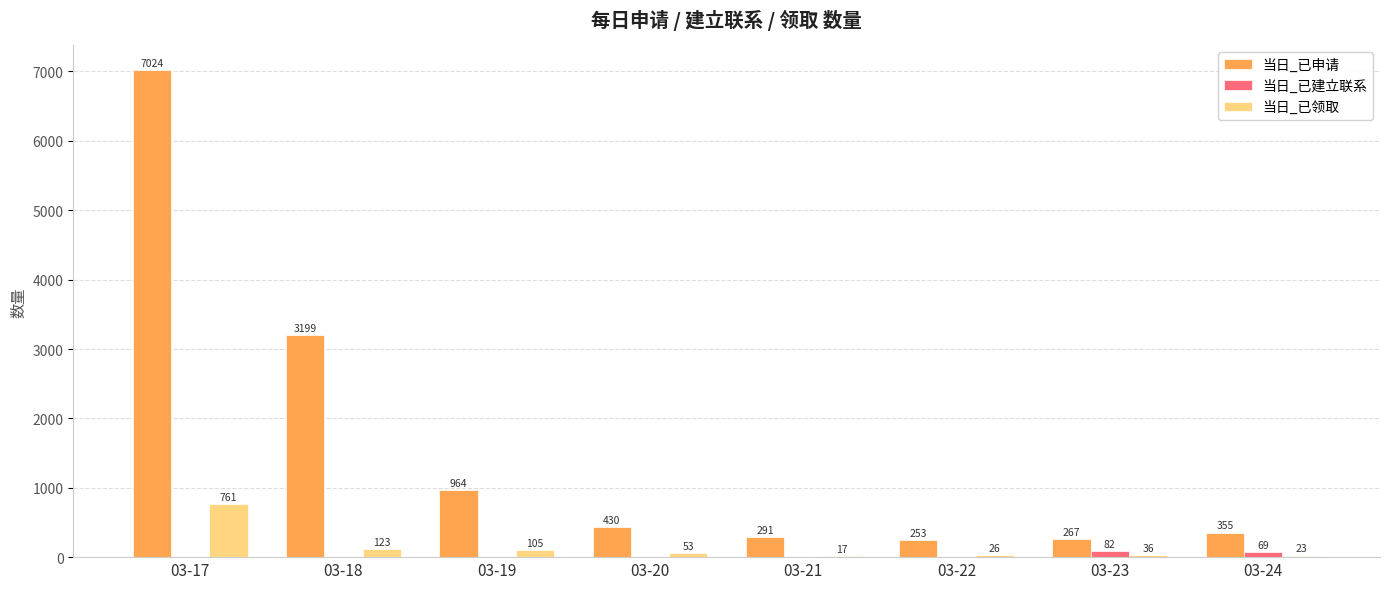

Is it true that 当日_已领取 equals 26 at 03-22?

True